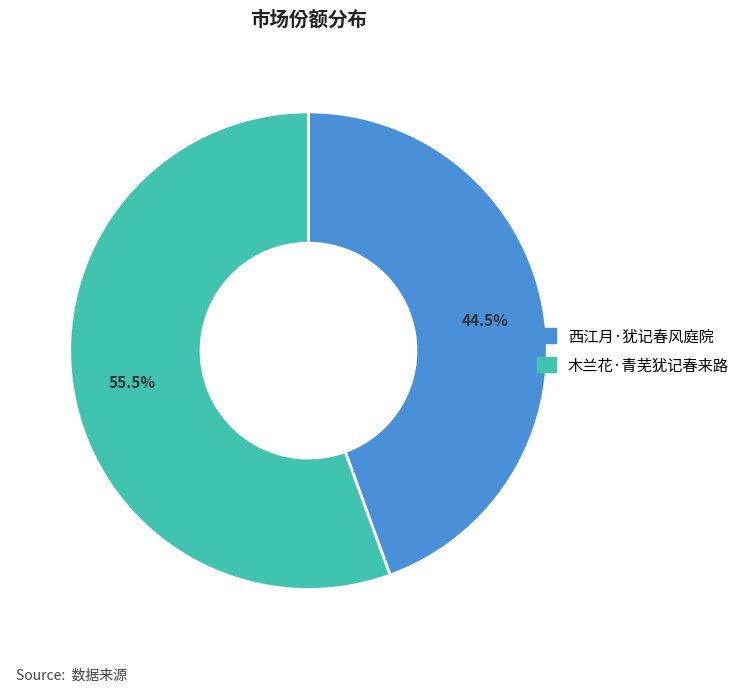

Which category accounts for the majority?

木兰花·青芜犹记春来路